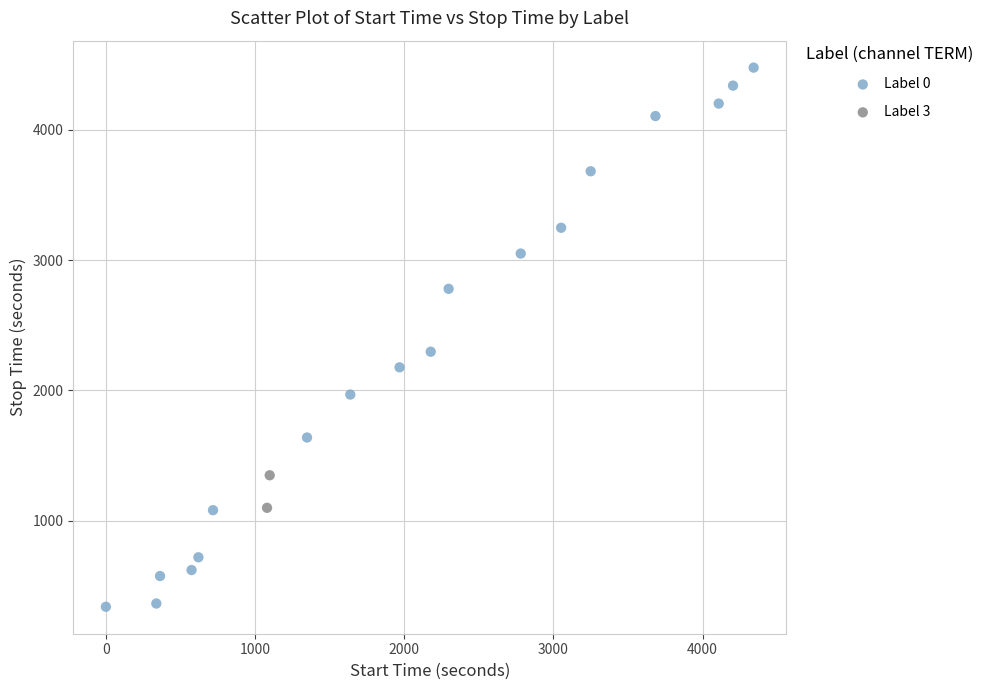

What are all the series names shown in the legend?

Label 0, Label 3